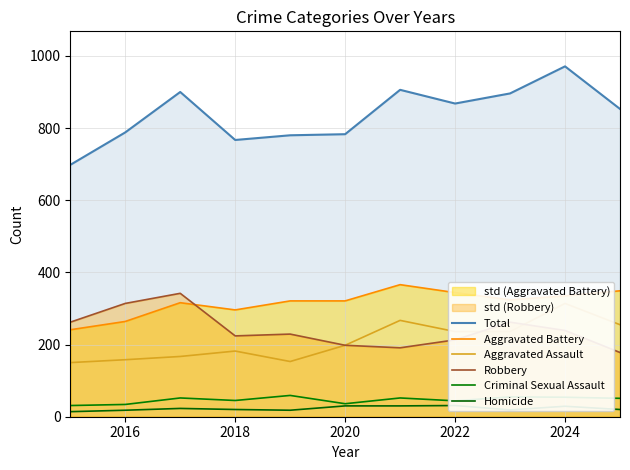

Which series has the largest range (max minus min)?

Total